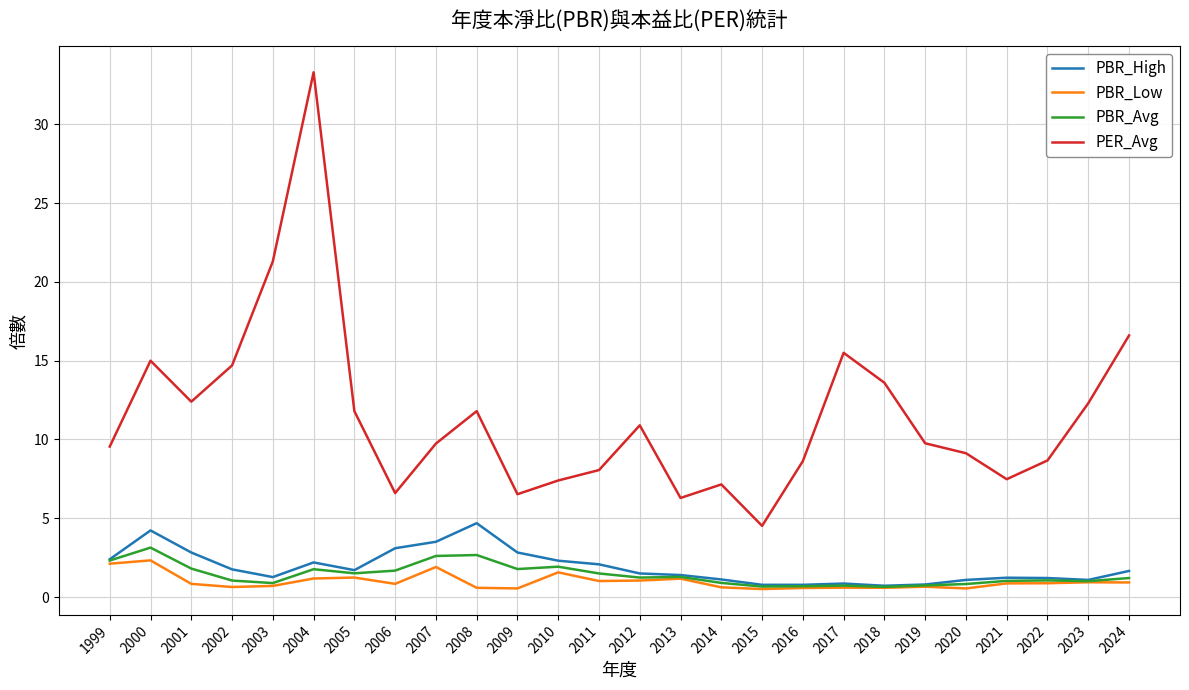

What is the spread (max minus min) of values at 2006?

5.8